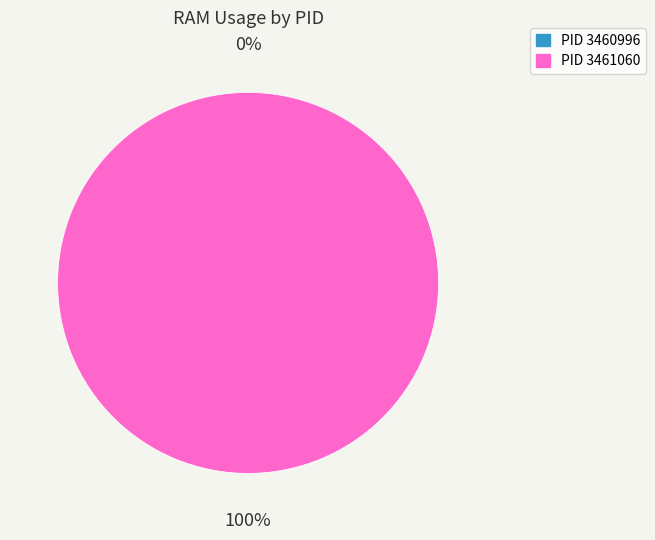

Which slice is the largest?

3461060